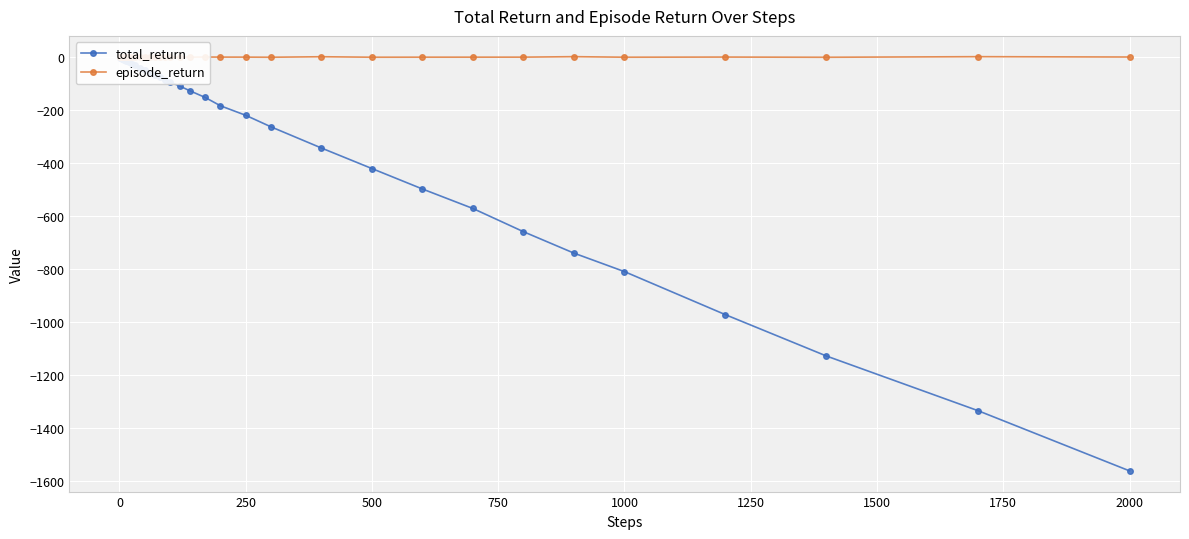

What is the value of the episode_return point at the 8th from the left?

-1.6